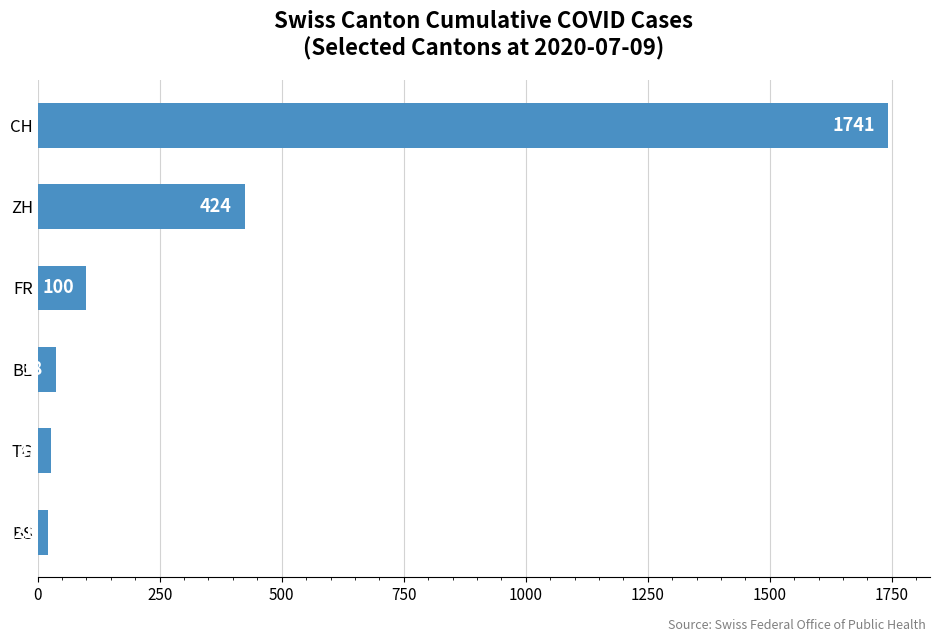

Rank the categories by value from lowest to highest.

BS, TG, BL, FR, ZH, CH